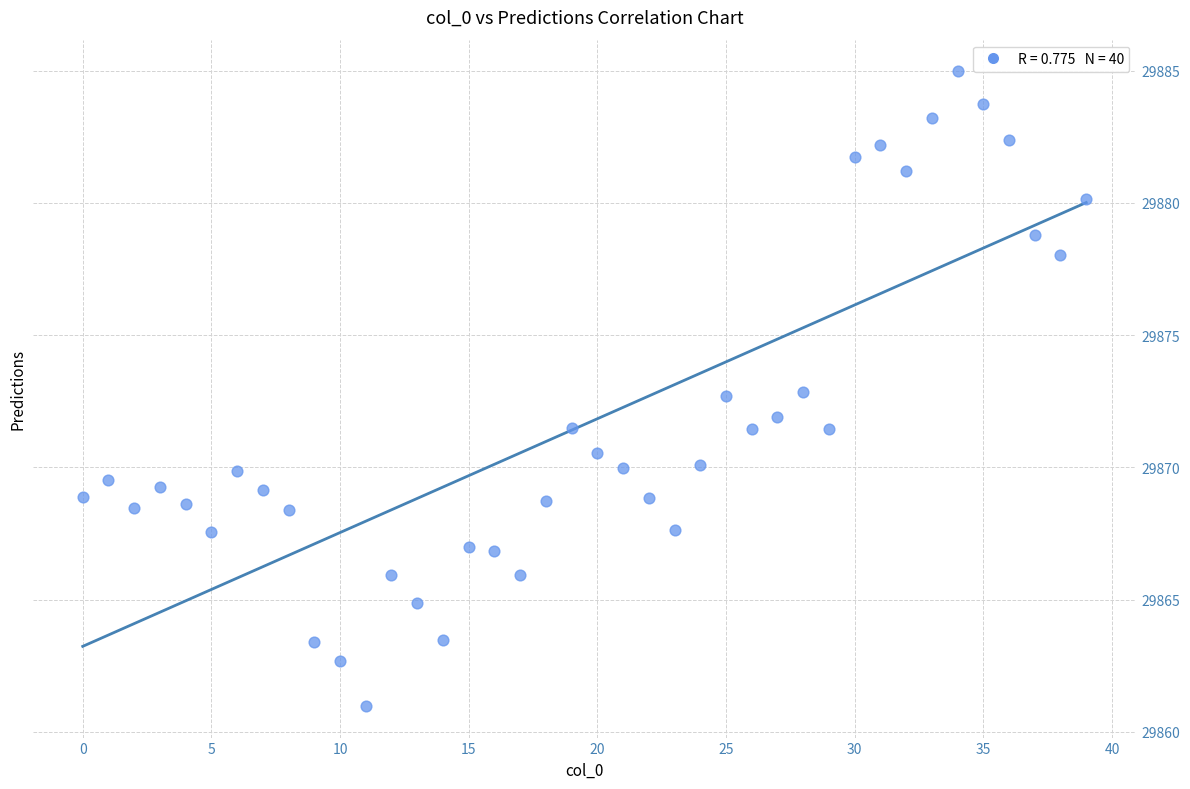

What is the range of Y values (max minus min)?

24.0